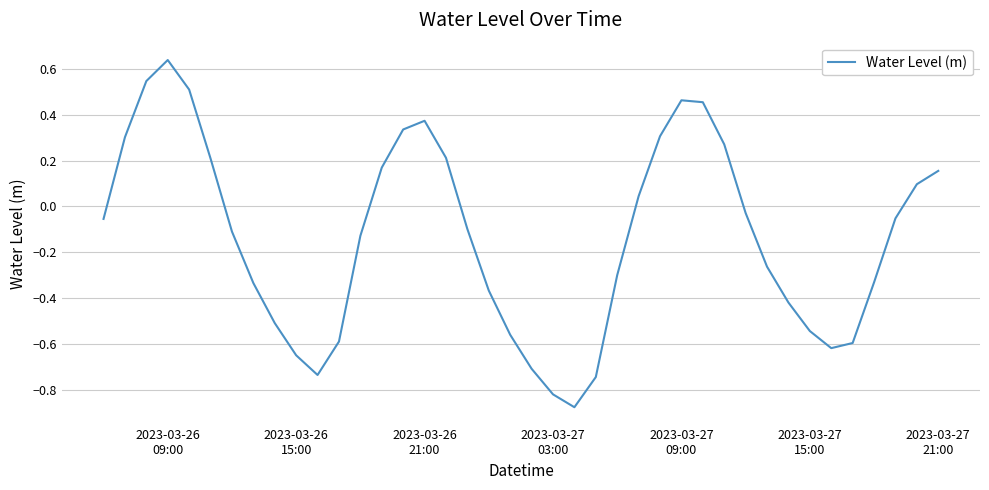

What is the difference between the maximum and minimum values?

1.5